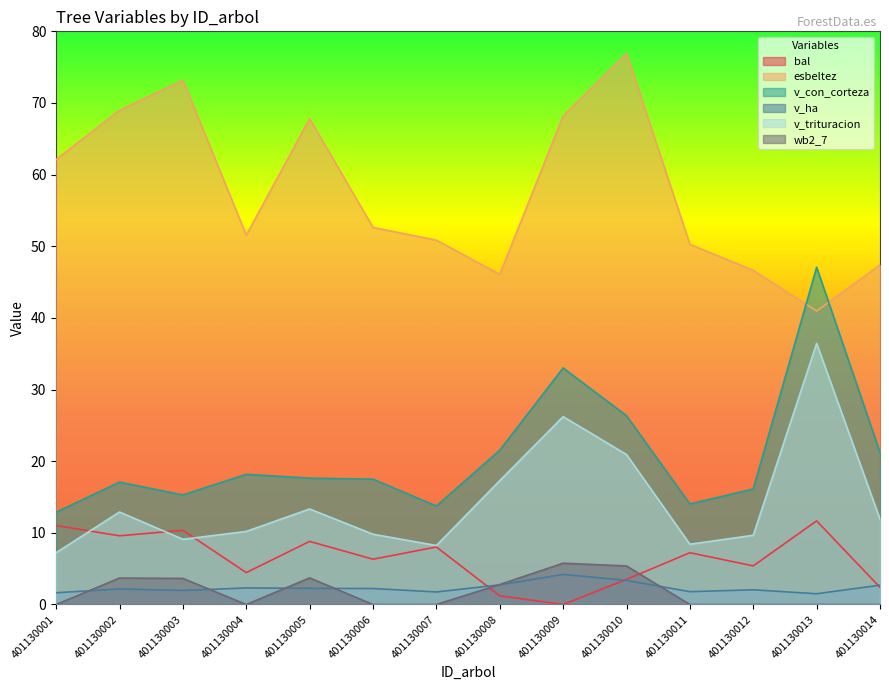

Where is the first local minimum for v_con_corteza?

401130003